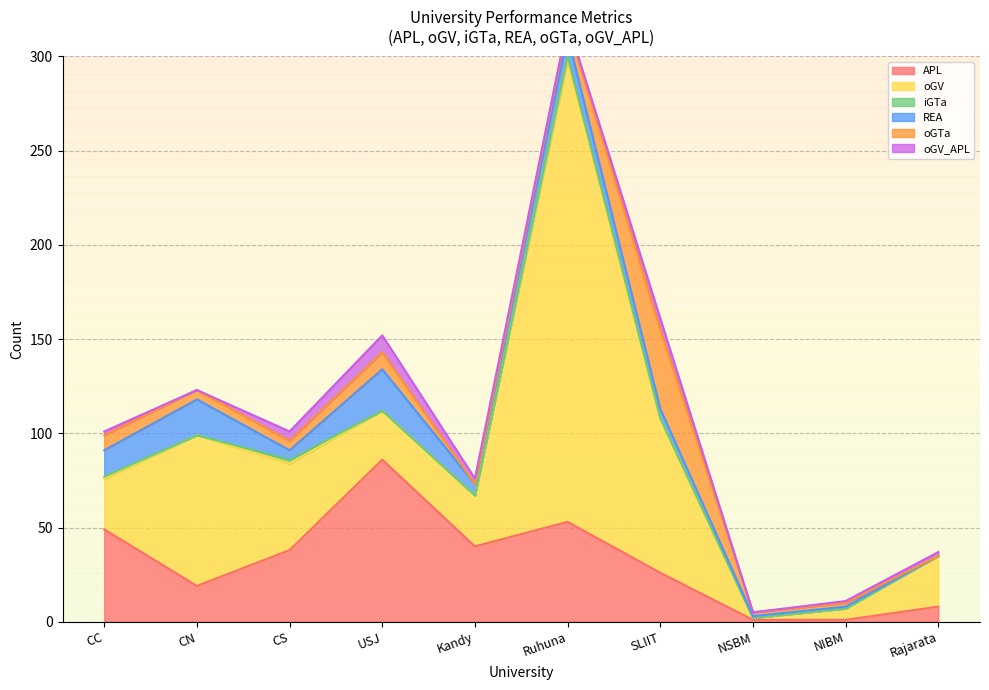

Which category has the highest value in the oGTa series?

SLIIT